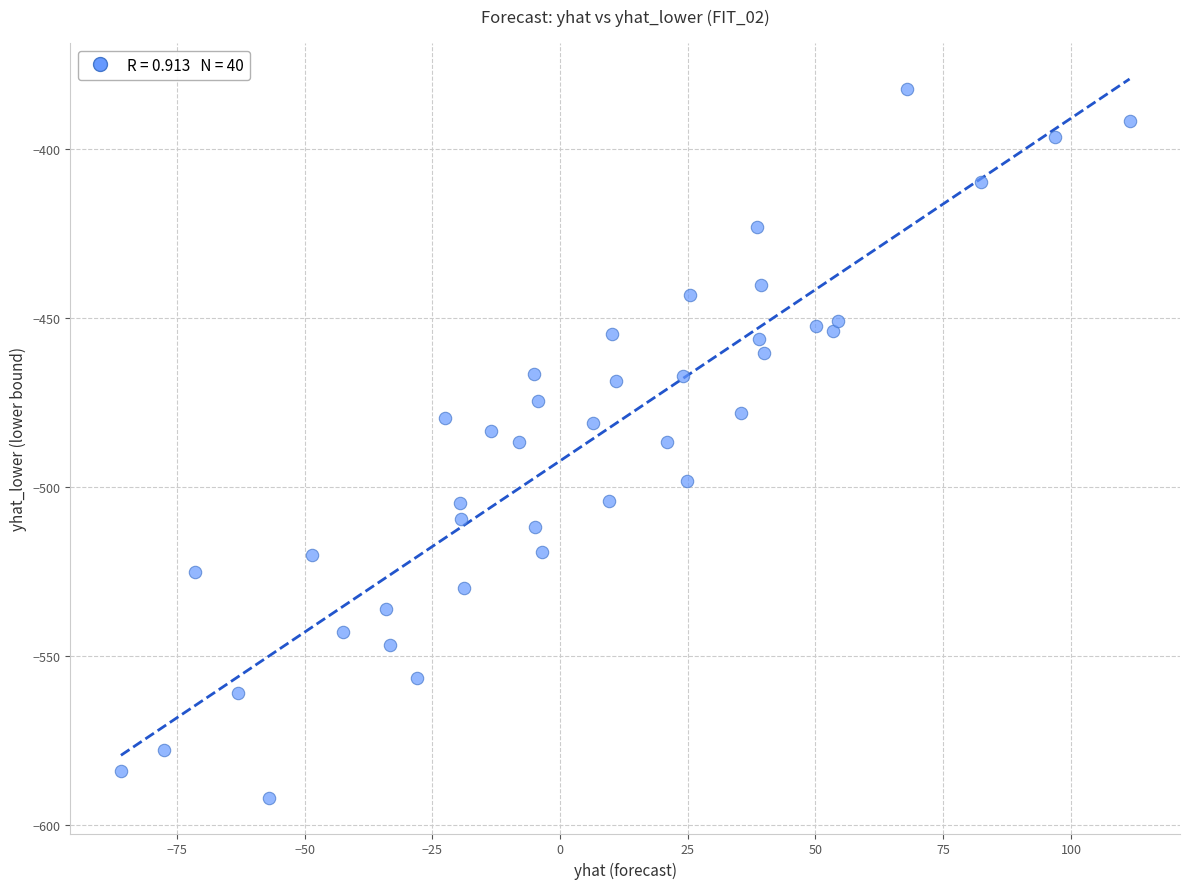

What is the range of X values (max minus min)?

197.4